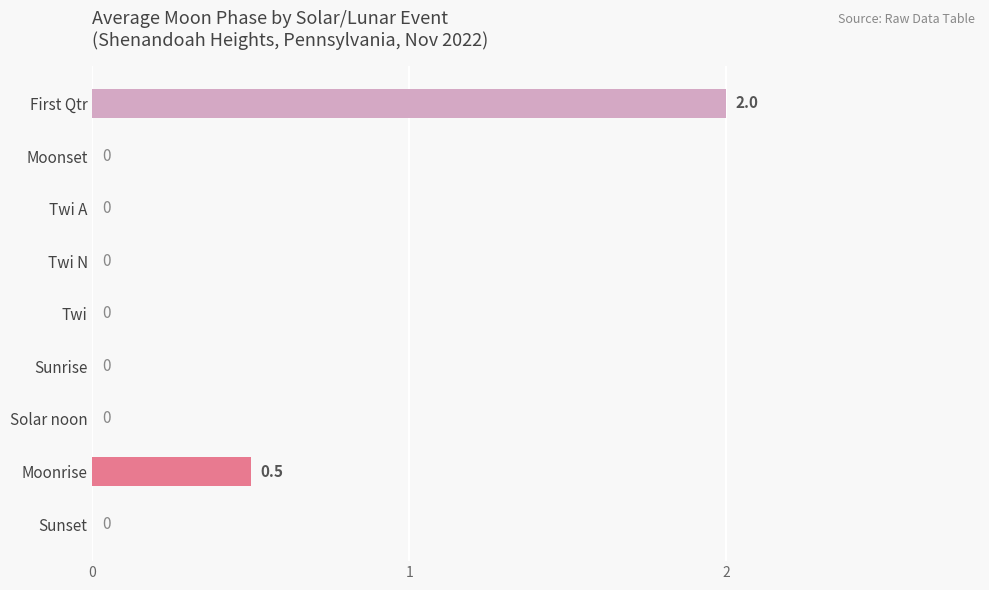

Count the number of values greater than 0.

2